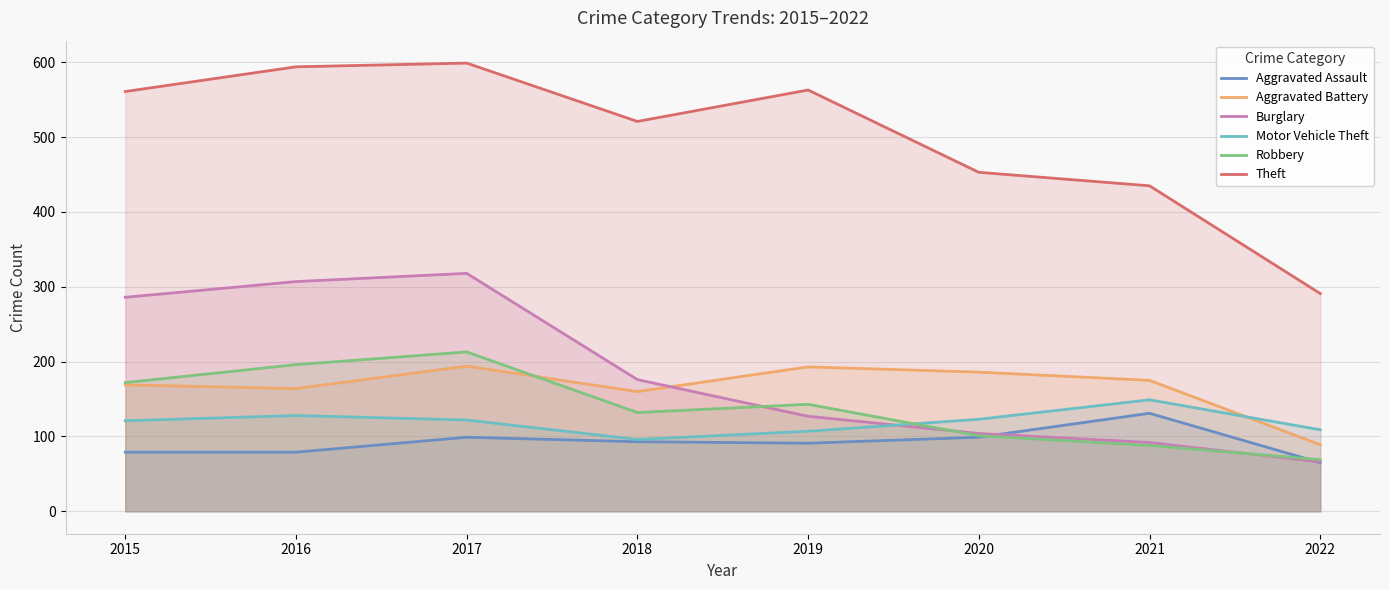

At which category is the sum across all series the highest?

2017